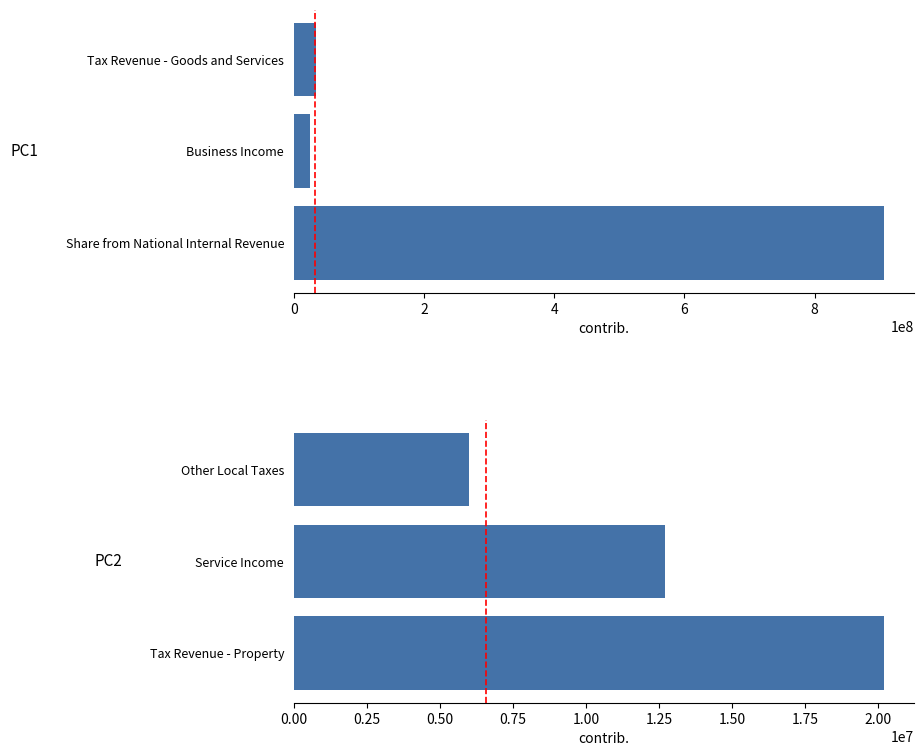

Approximately how many times larger is the value at Service Income compared to Tax Revenue - Property?

0.6